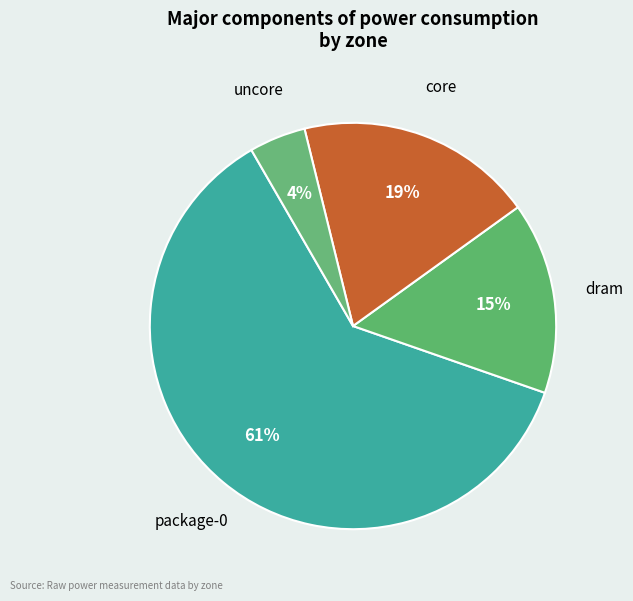

Which slice represents more than half of the pie?

package-0